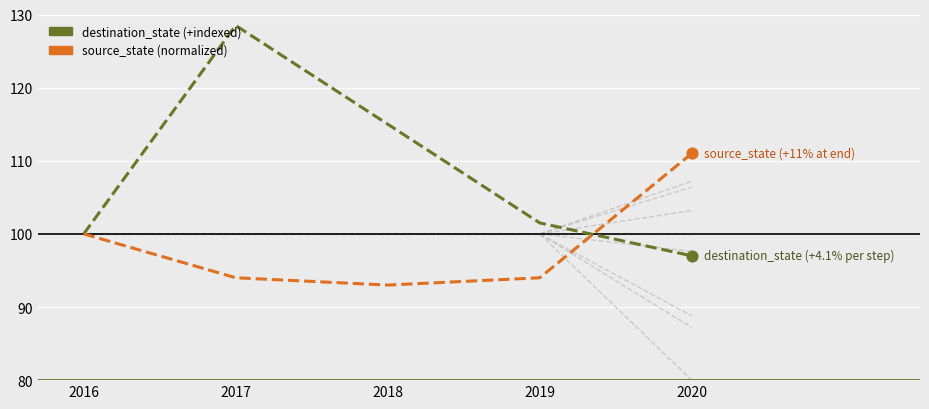

Which series reaches the minimum Y coordinate?

source_state (normalized)